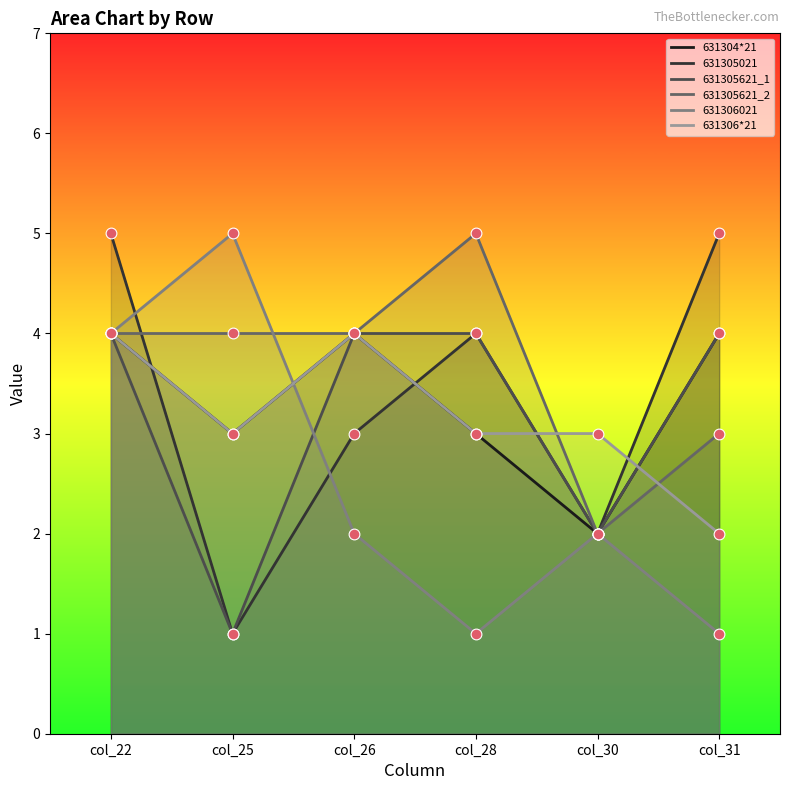

At which category is the sum across all series the highest?

col_22